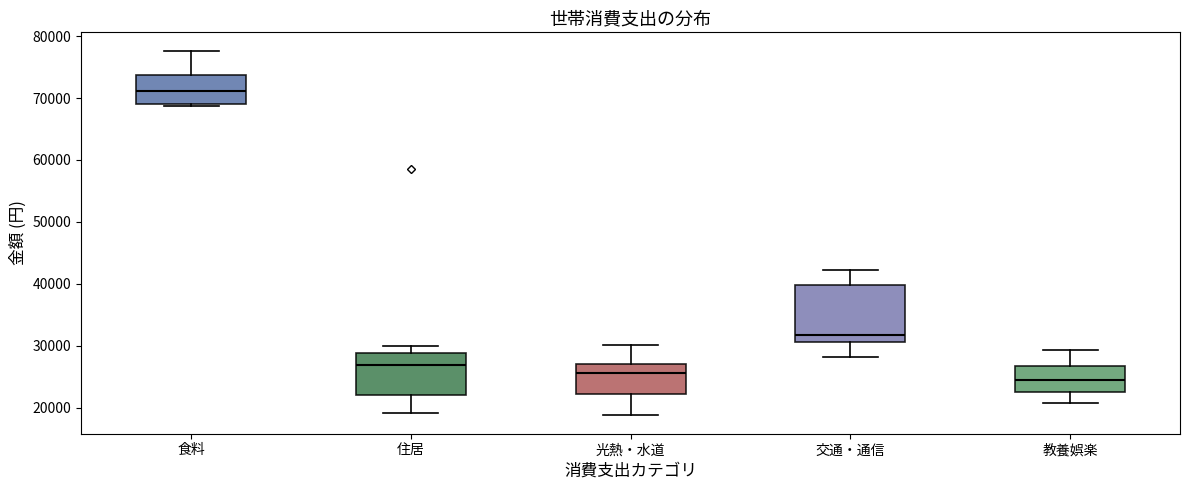

Comparing the boxes themselves (not the whiskers), which one is the tallest?

交通・通信